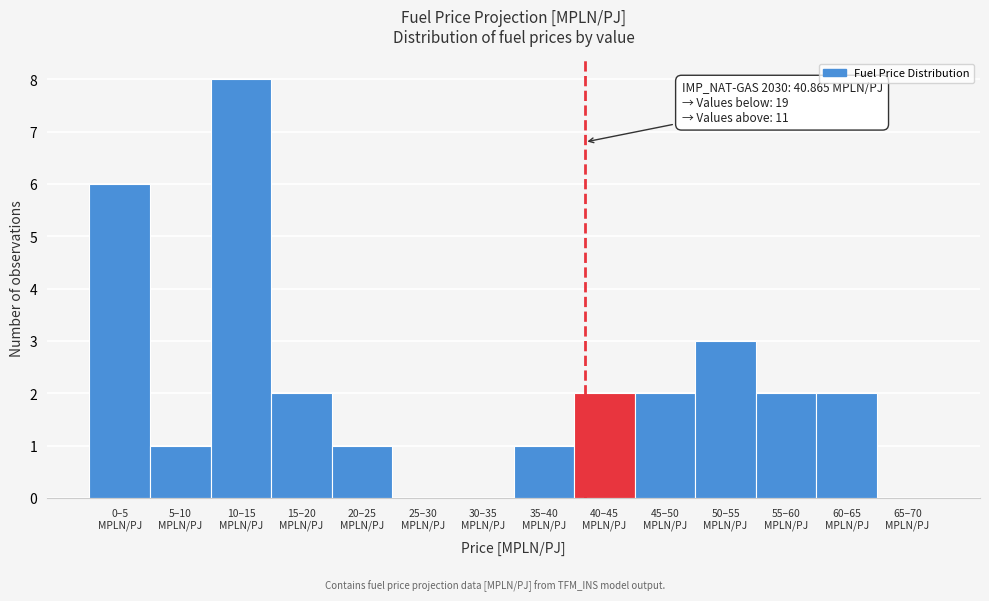

What is the sum of all values?

30